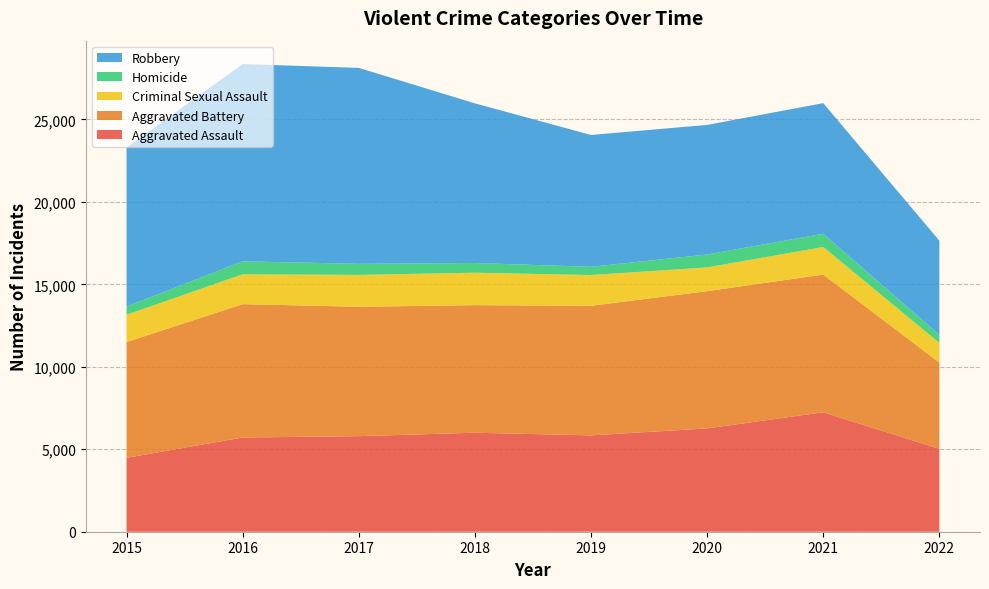

Reading left to right, transcribe all the data shown in this chart.

Aggravated Assault: 4480	5712	5793	6001	5840	6263	7241	5027
Aggravated Battery: 7018	8085	7845	7735	7857	8319	8348	5225
Criminal Sexual Assault: 1658	1810	1931	1967	1865	1441	1674	1198
Homicide: 496	786	672	589	498	785	801	487
Robbery: 9638	11960	11880	9679	7994	7855	7920	5708